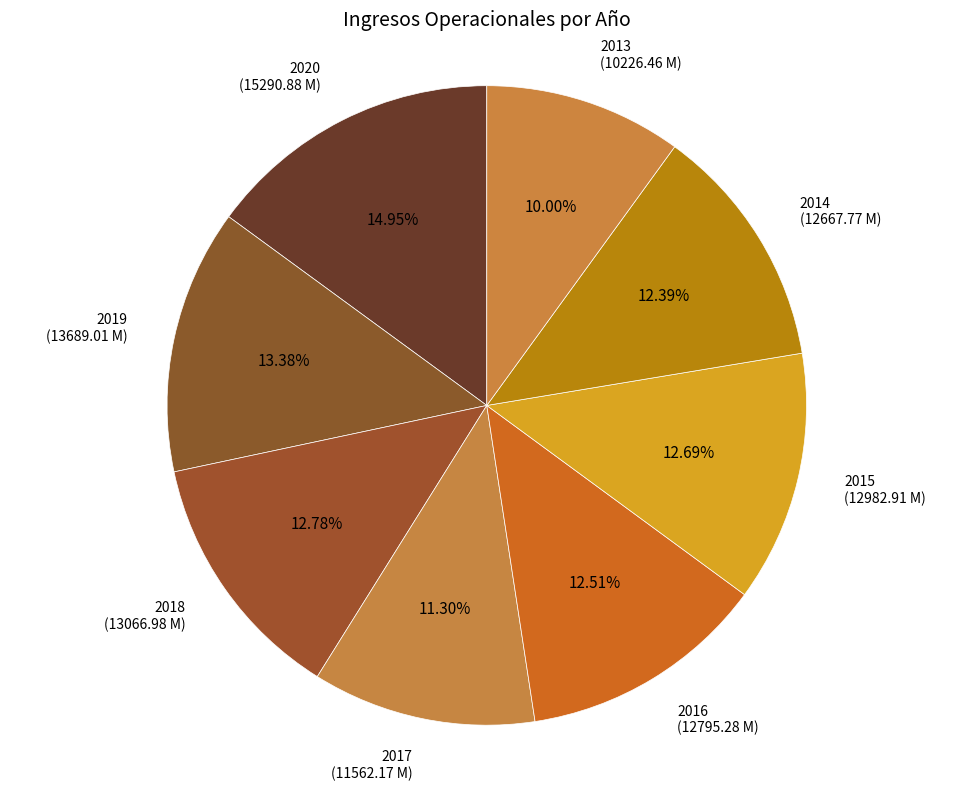

Is the sum of 2014 and 2020 greater than half?

No